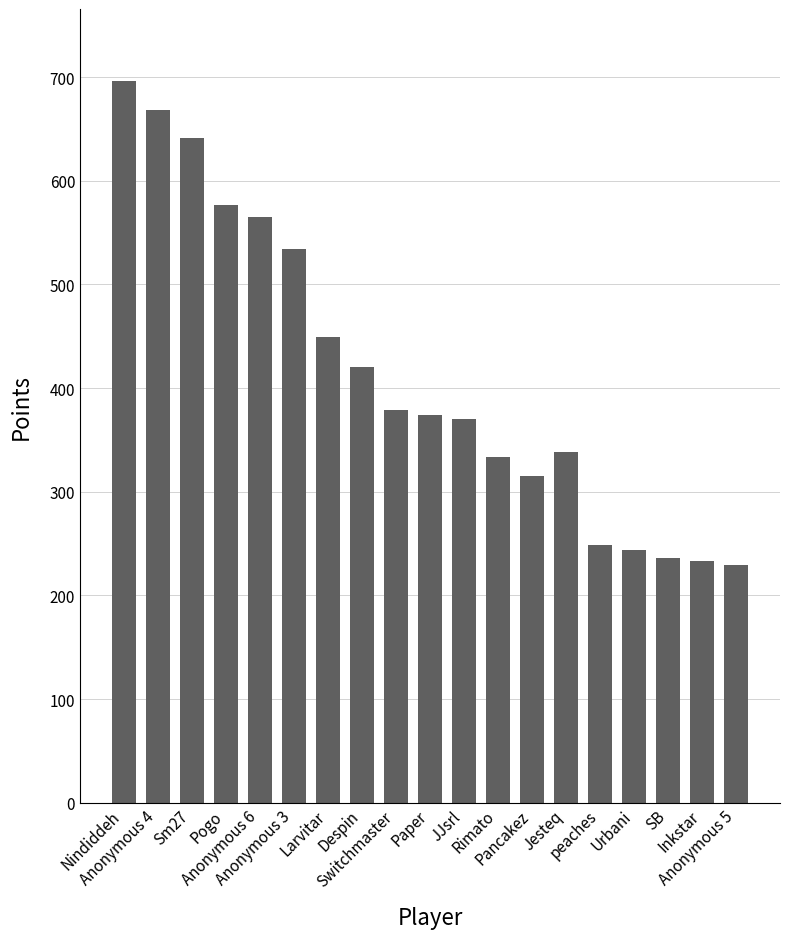

What is the sum of all values?

7851